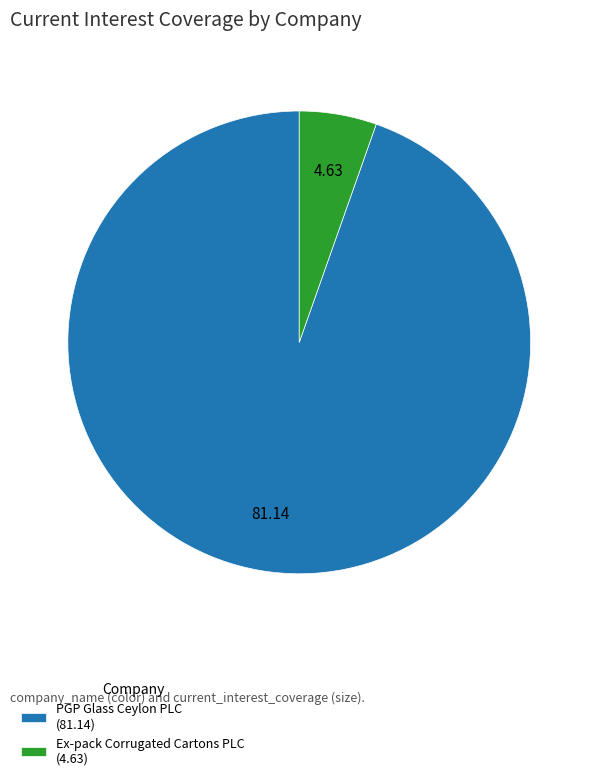

Between Ex-pack Corrugated Cartons PLC and PGP Glass Ceylon PLC, which is larger?

PGP Glass Ceylon PLC